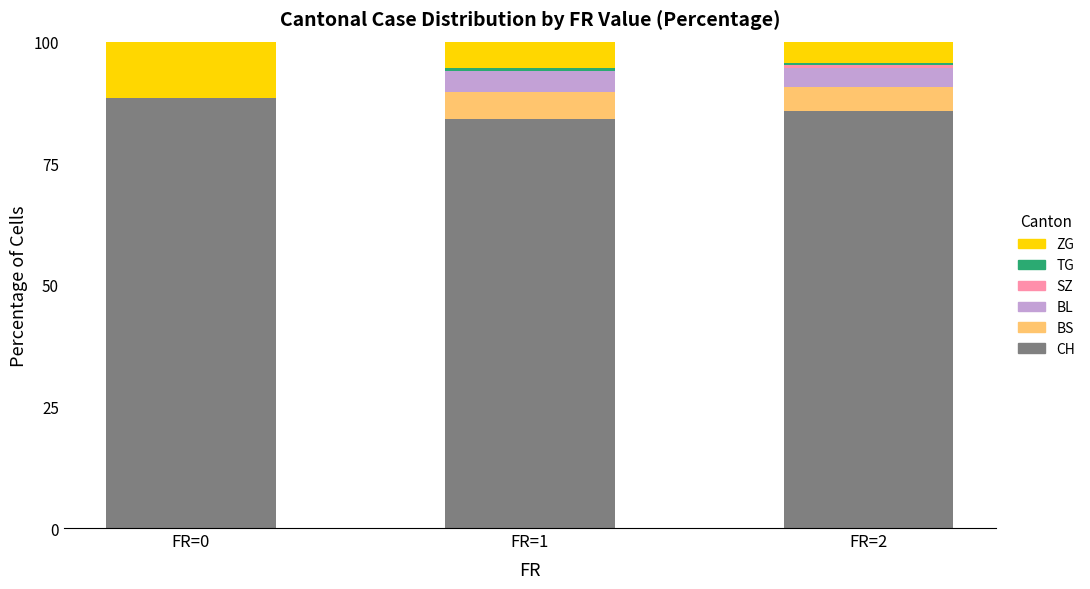

How many distinct data groups are displayed?

6